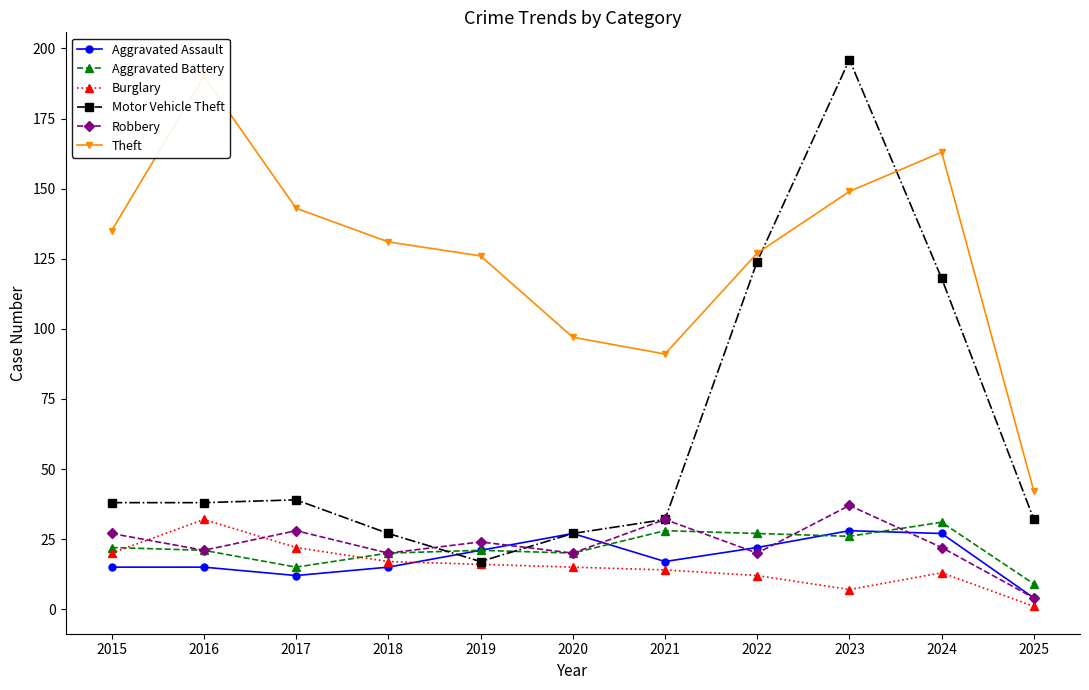

What is the difference between the Aggravated Battery values at 2018 and 2025?

11